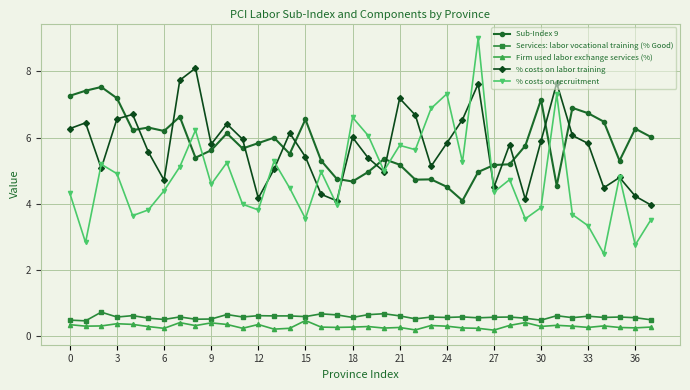

True or false: Sub-Index 9 has more than 1 points higher than both neighbors.

True